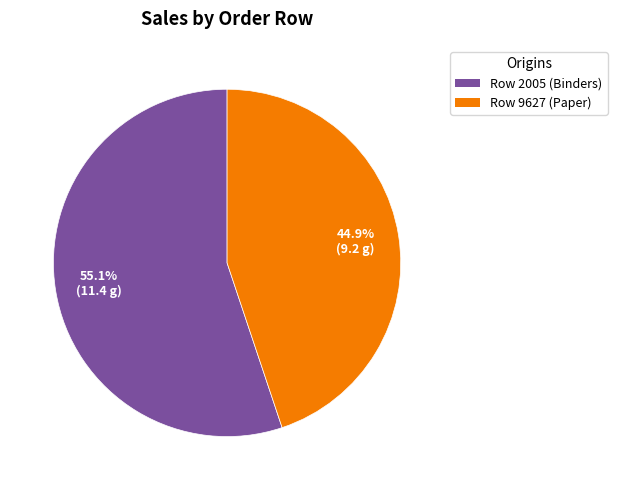

Count the number of slices in the pie.

2